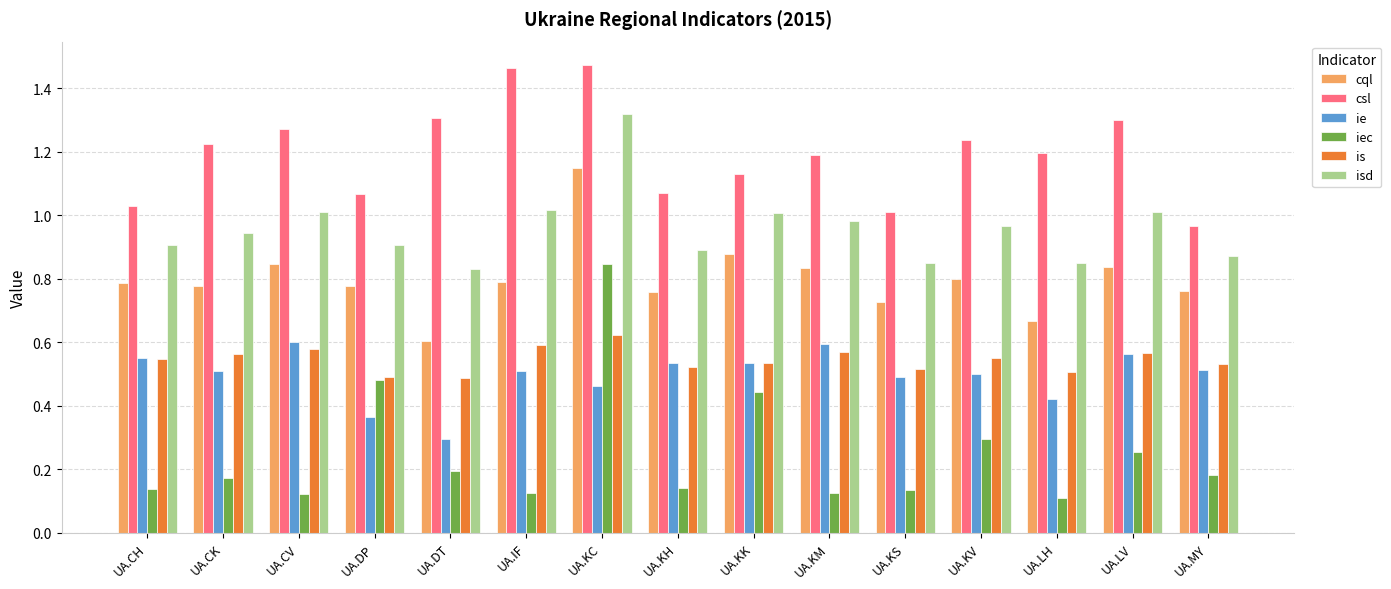

What position from the right is UA.IF?

10